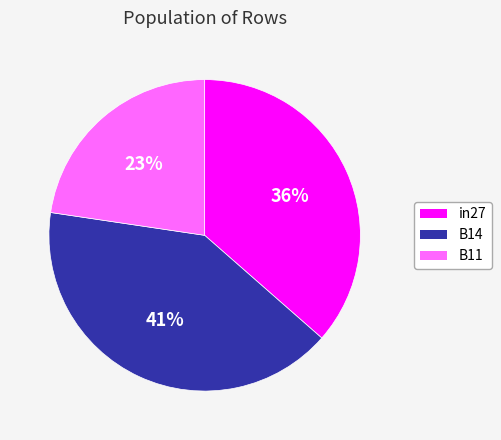

Count the number of slices in the pie.

3